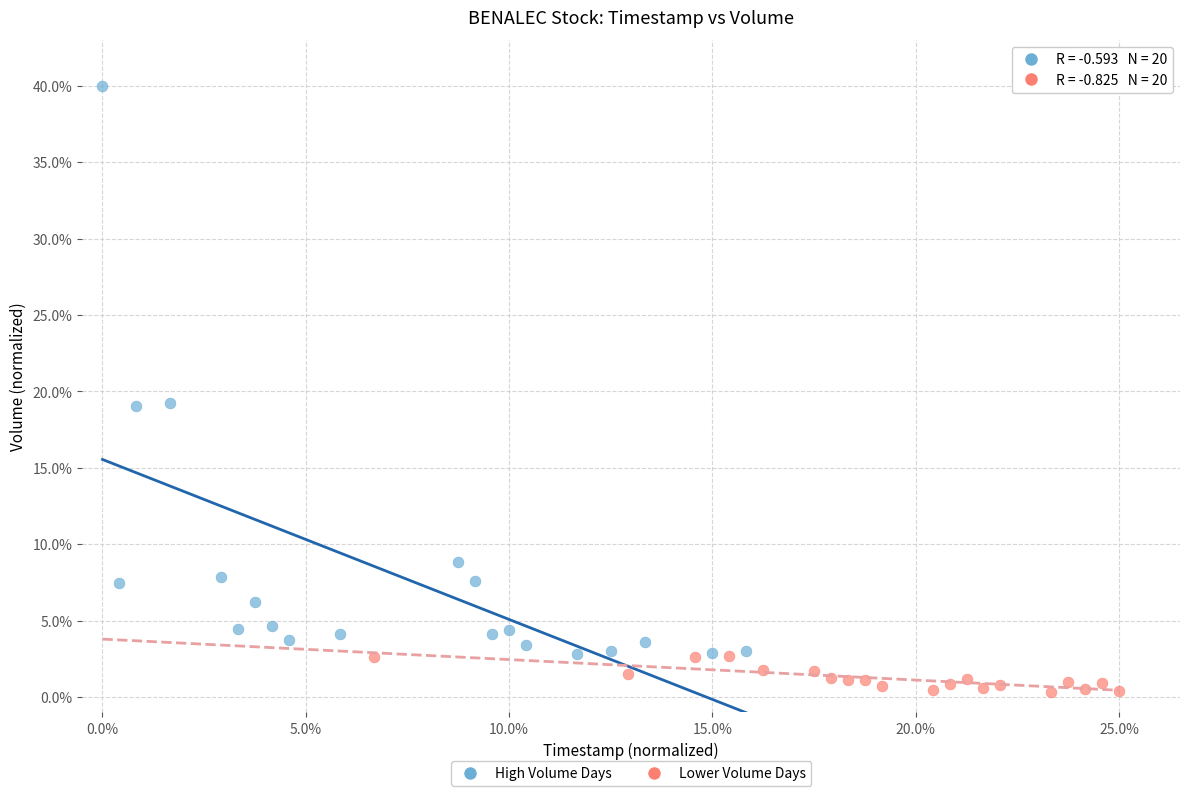

What are all the series names shown in the legend?

High Volume Days, Lower Volume Days